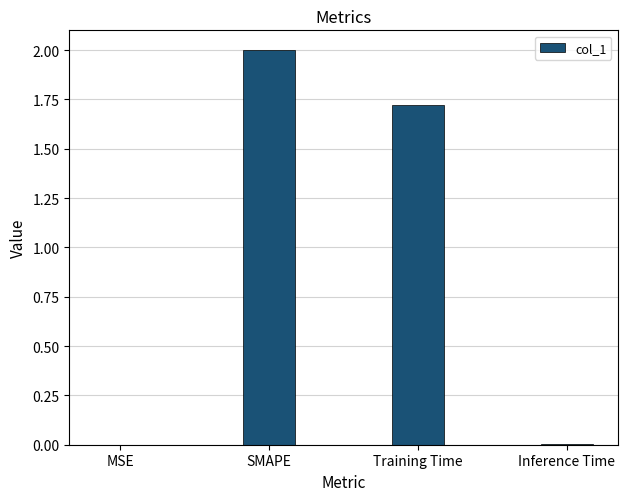

The value at SMAPE is 3.4. True or false?

False